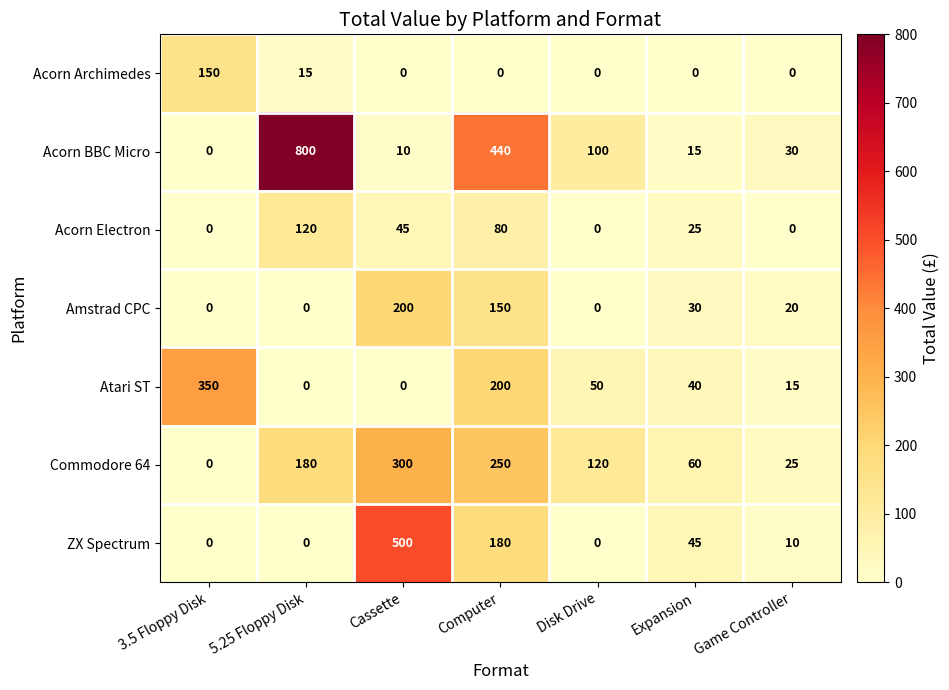

What is the difference between the second highest and second lowest values in the Amstrad CPC series?

150